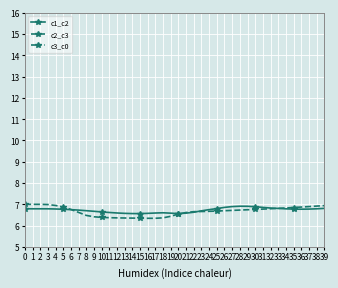

Which series has the largest total across all categories?

c3_c0